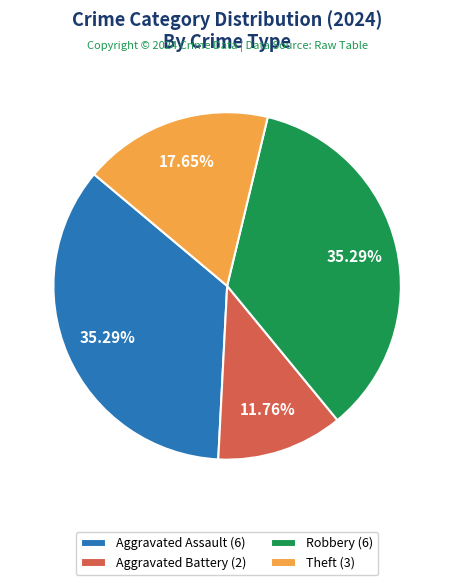

Which category has the smallest portion of the pie?

Aggravated Battery (2)